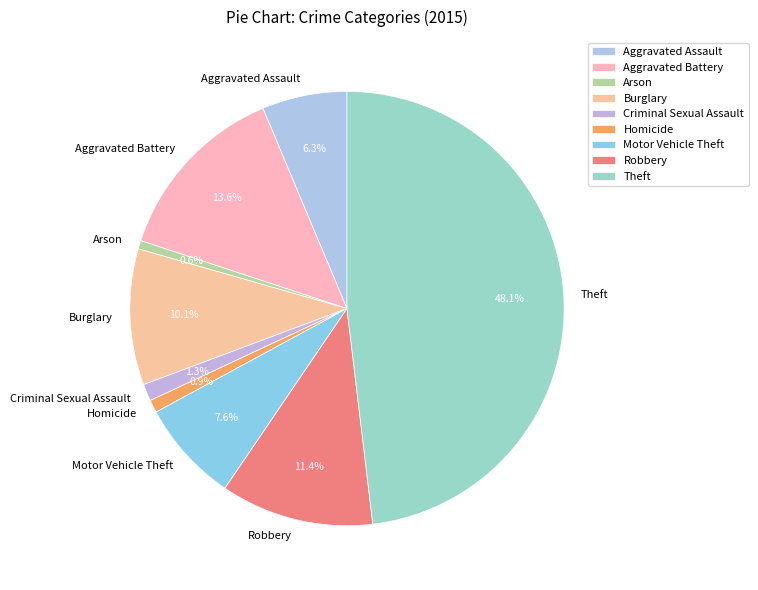

How many segments does this pie chart have?

9